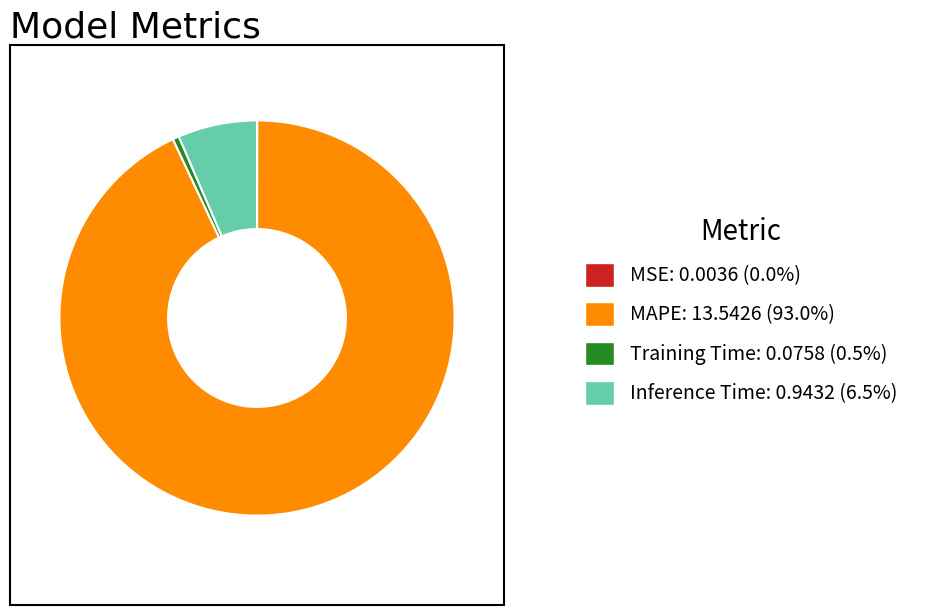

Does any single category account for the majority?

Yes